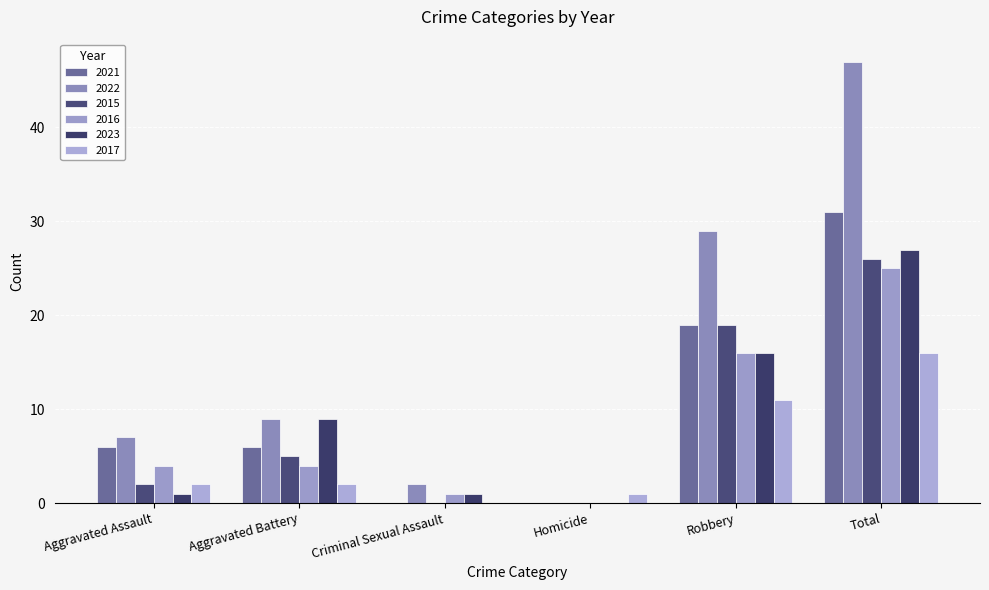

At which category is the sum across all series the highest?

Total